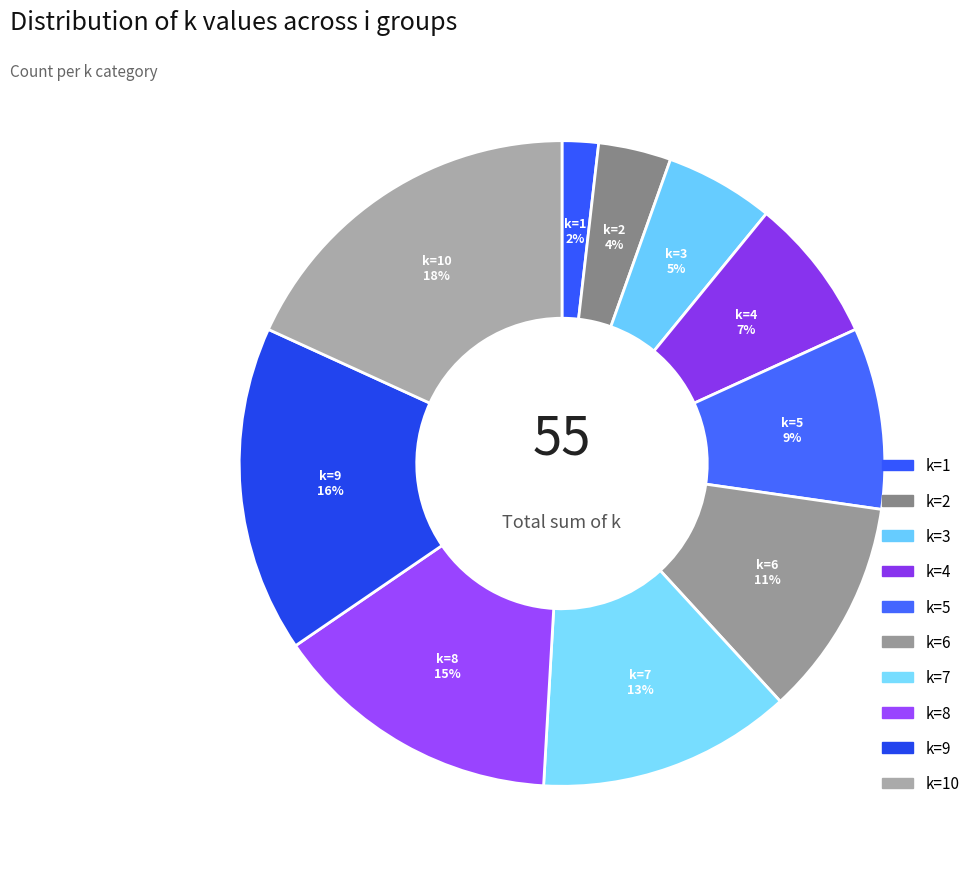

To the nearest percent, what percentage of the pie is k=4?

7%